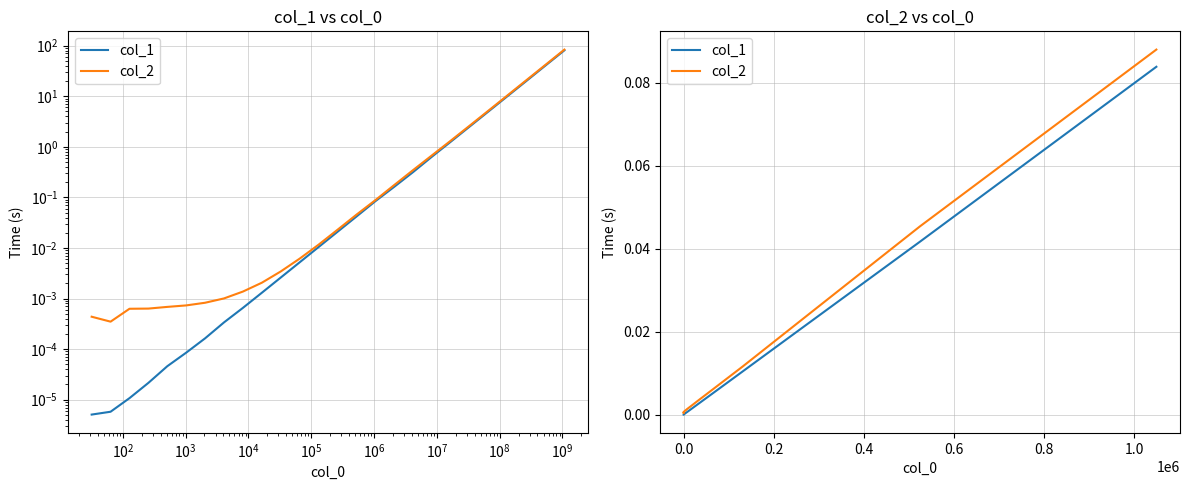

True or false: col_2 has more than 1 interior local peaks.

False